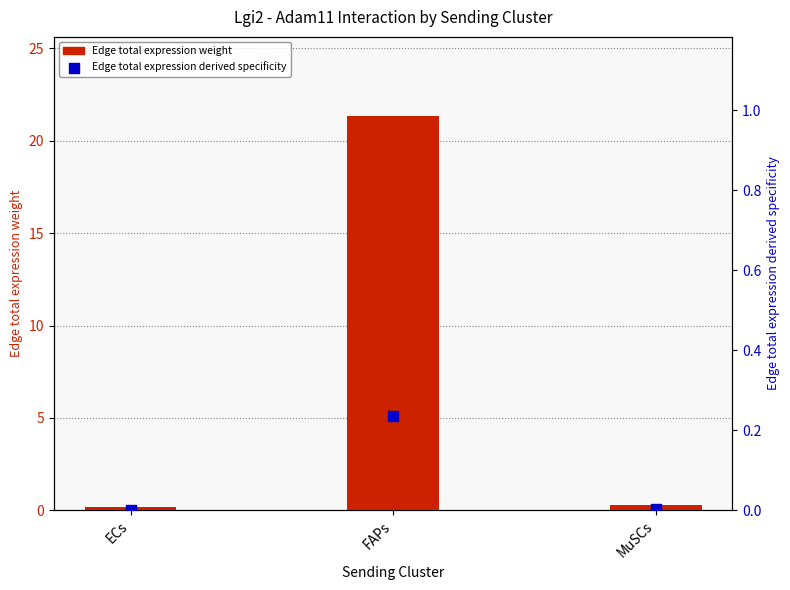

Which series has the largest Y range (max minus min)?

Edge total expression weight